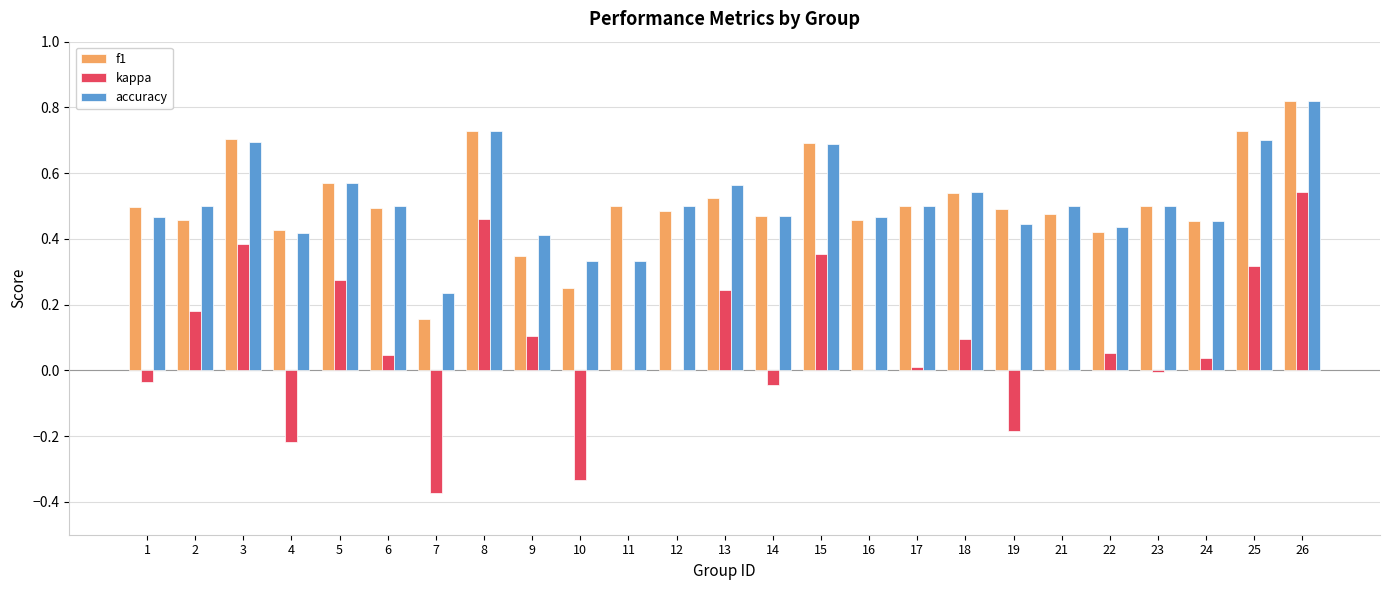

How many series are shown in this chart?

3